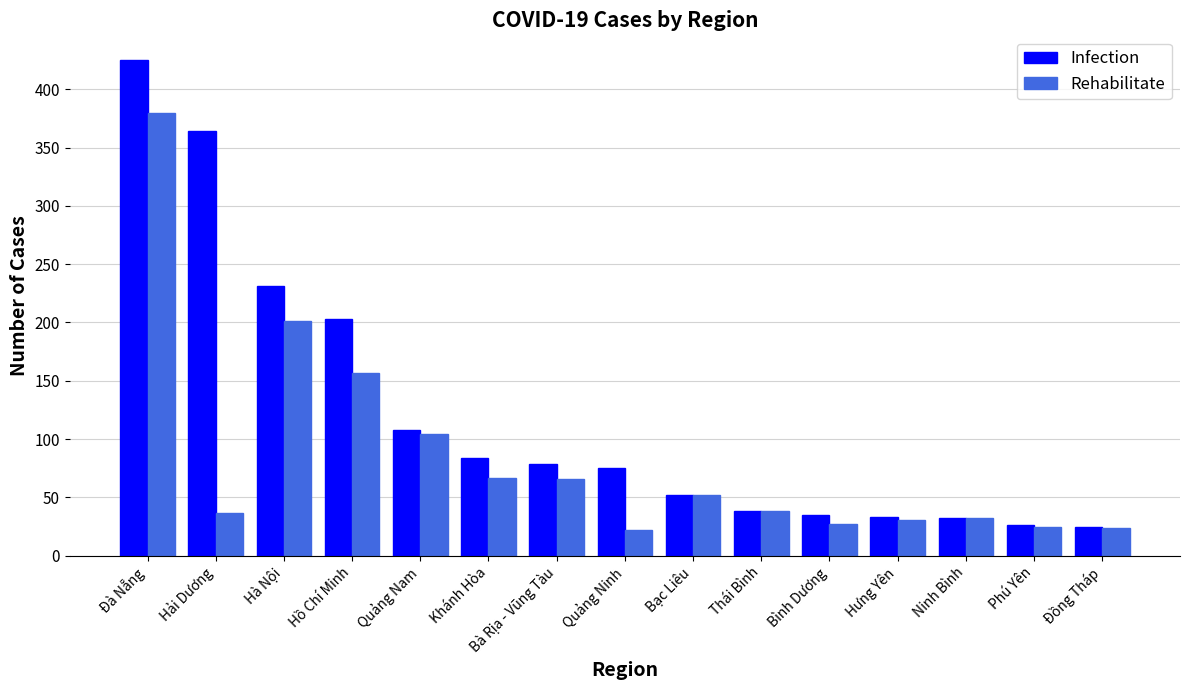

Are the bars horizontal?

No